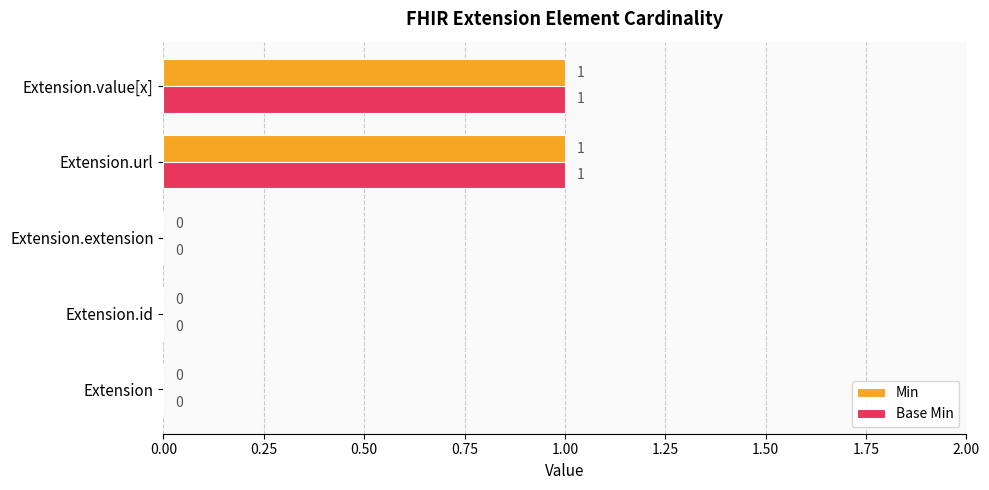

What are all the series names shown in the legend?

Min, Base Min